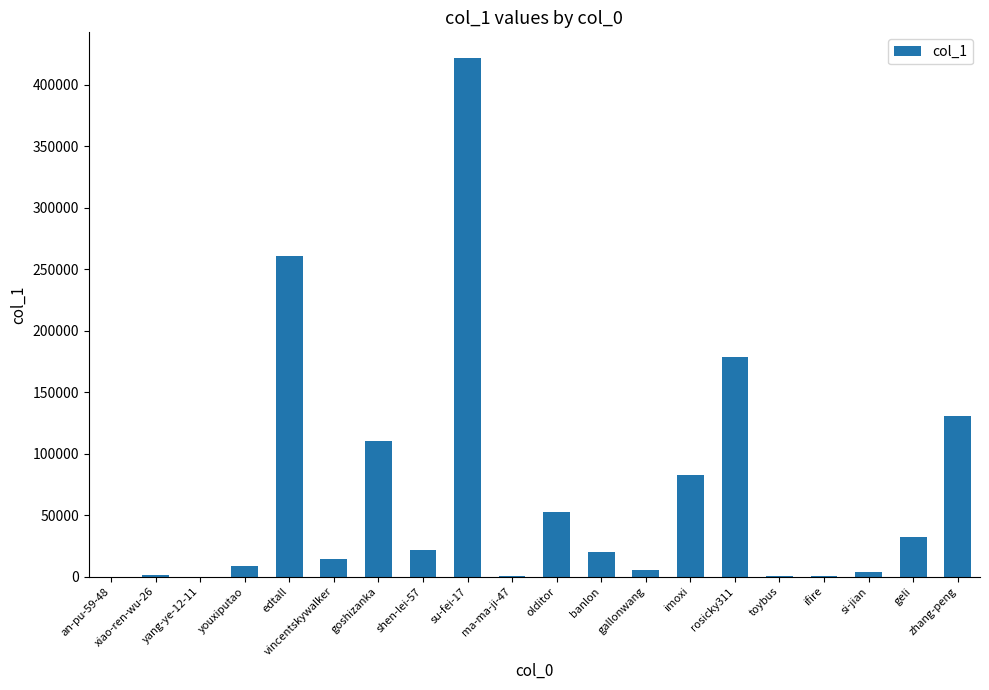

How many data points does each series have?

20